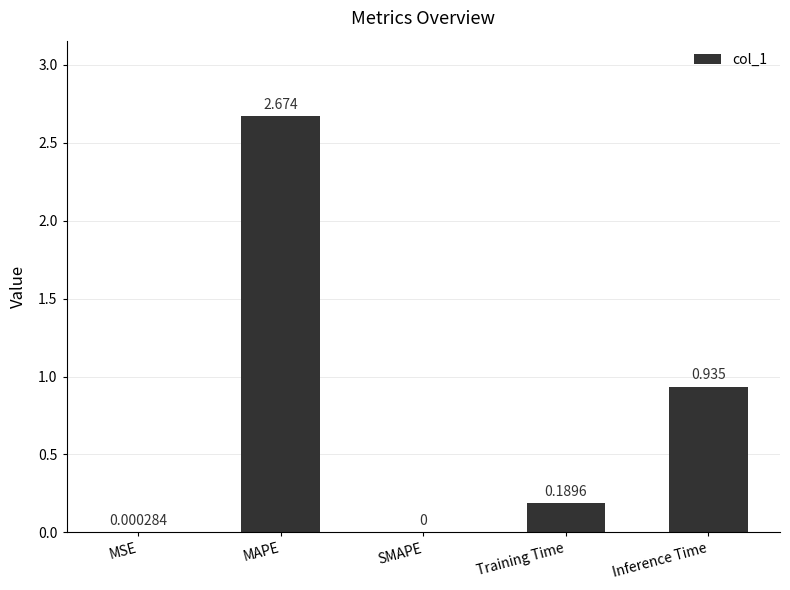

At which category does the chart reach its peak across all series?

MAPE